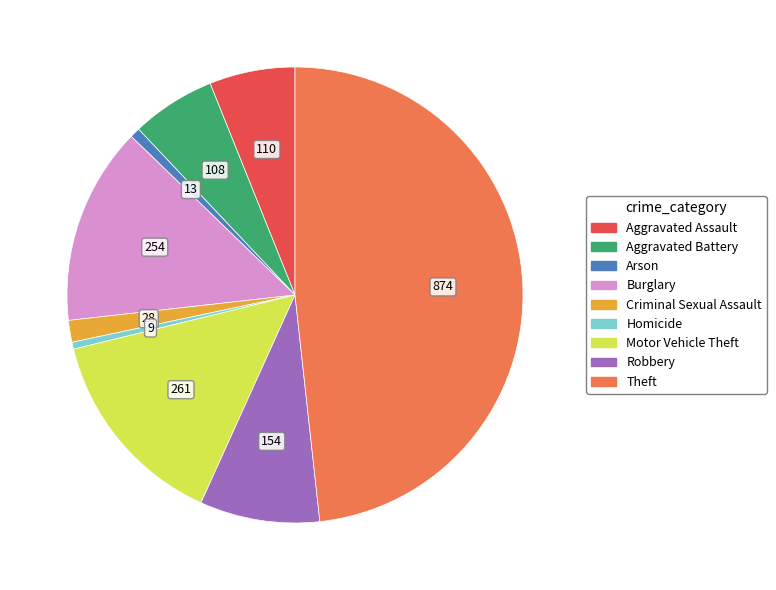

Is it true that Theft is 48% of the pie?

True